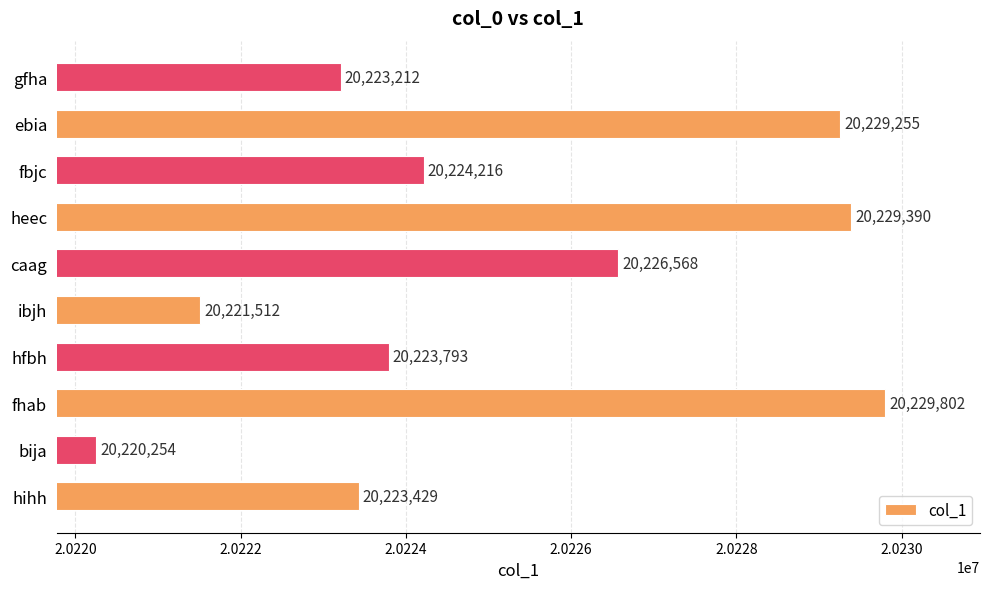

What is the average value?

20225143